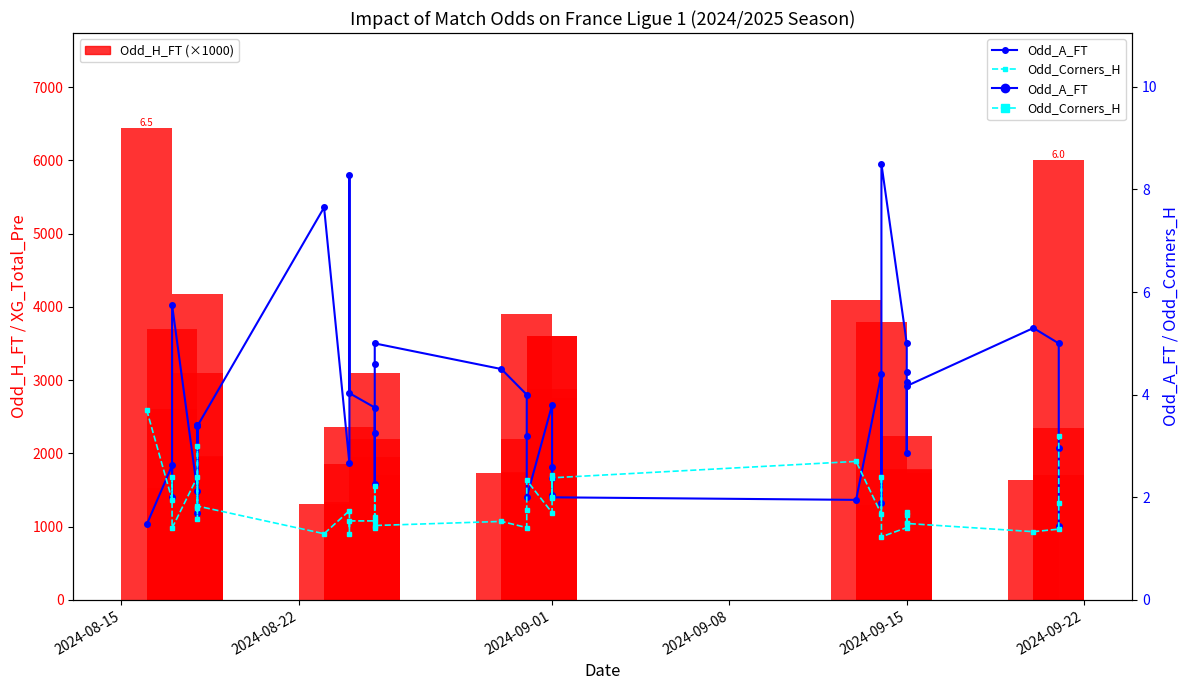

What is the difference between the maximum and minimum values in the Odd_A_FT series?

7.1